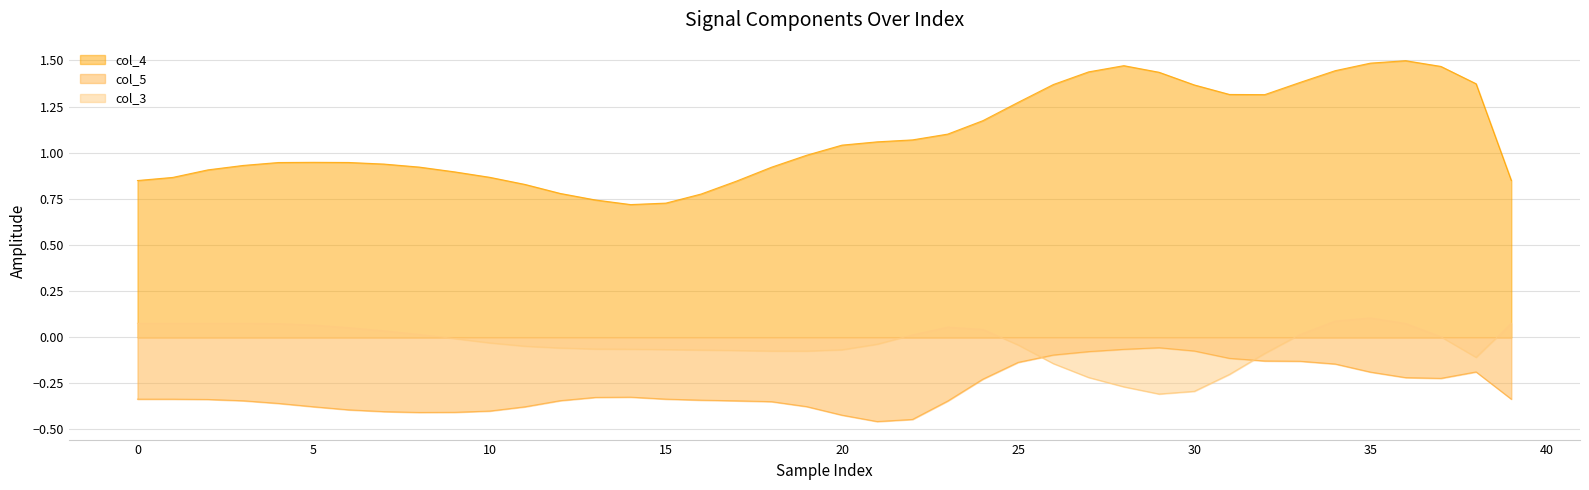

What are all the series names shown in the legend?

col_4, col_5, col_3